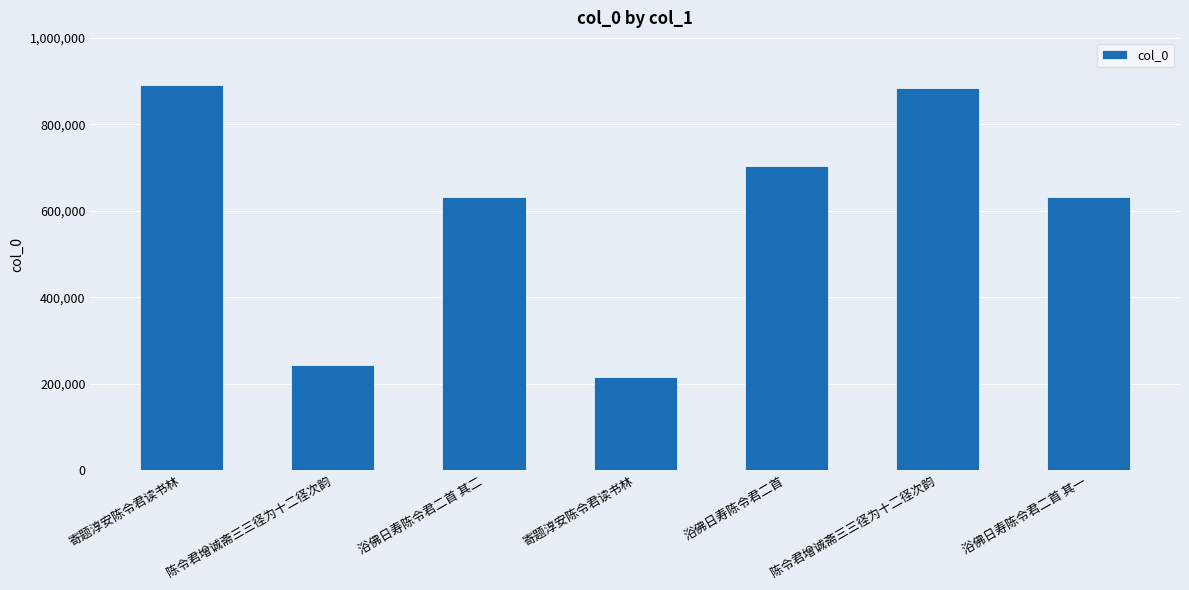

What is the greatest value displayed?

890429